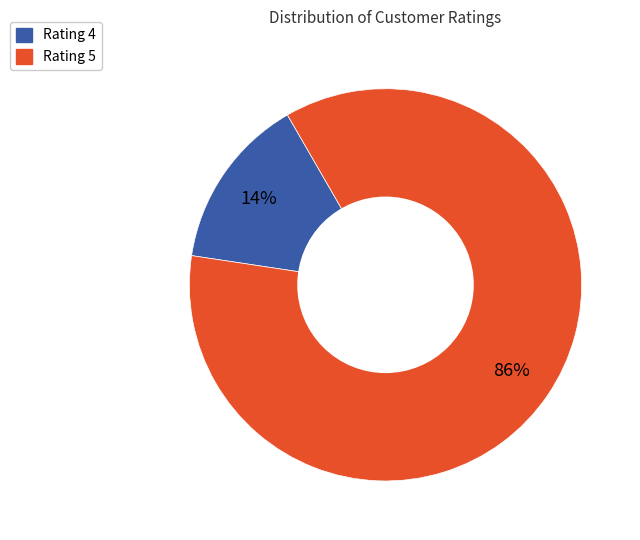

To the nearest percent, what is the average slice percentage?

50%